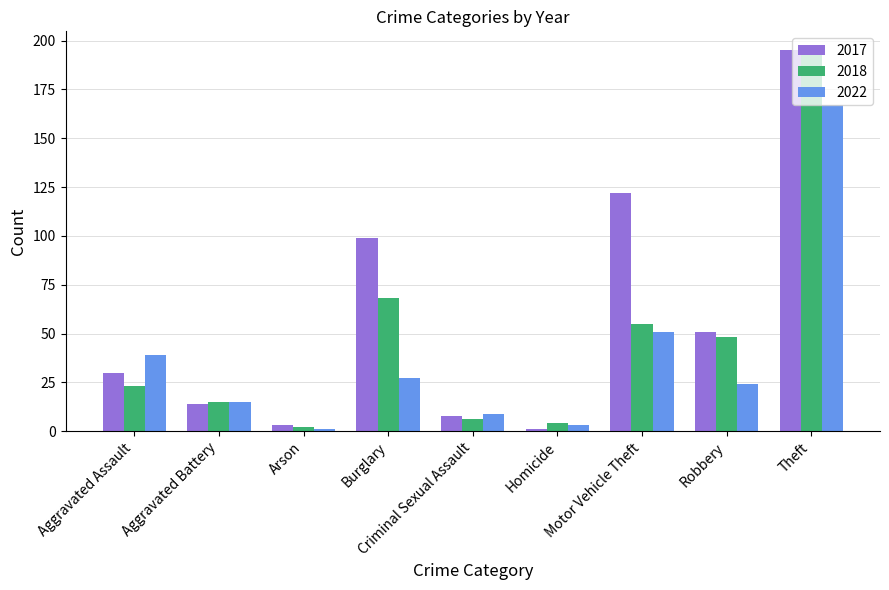

Does the chart contain stacked bars?

No